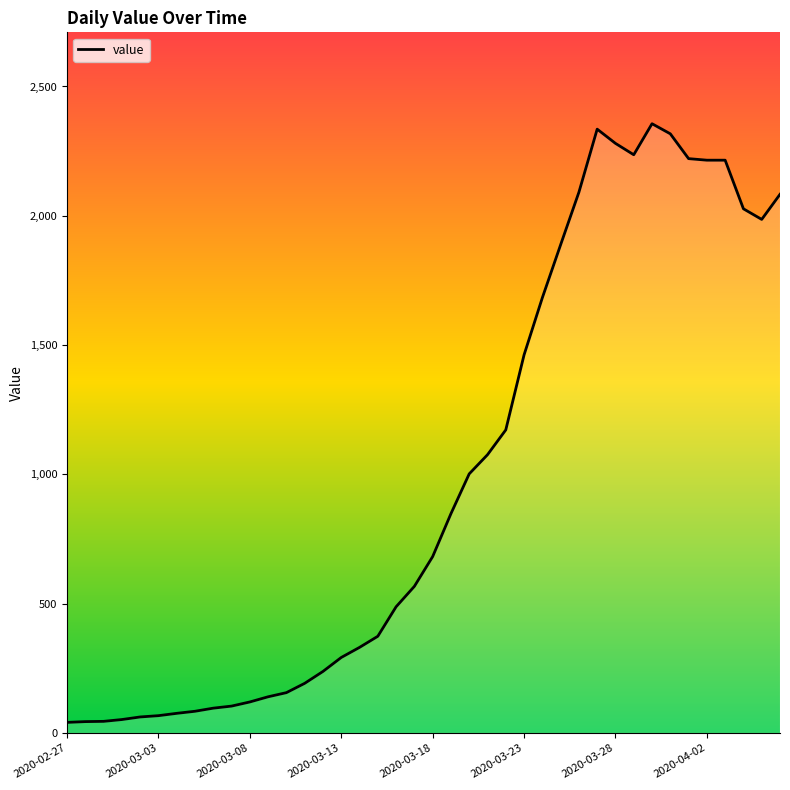

What is the maximum value shown in the chart?

2356